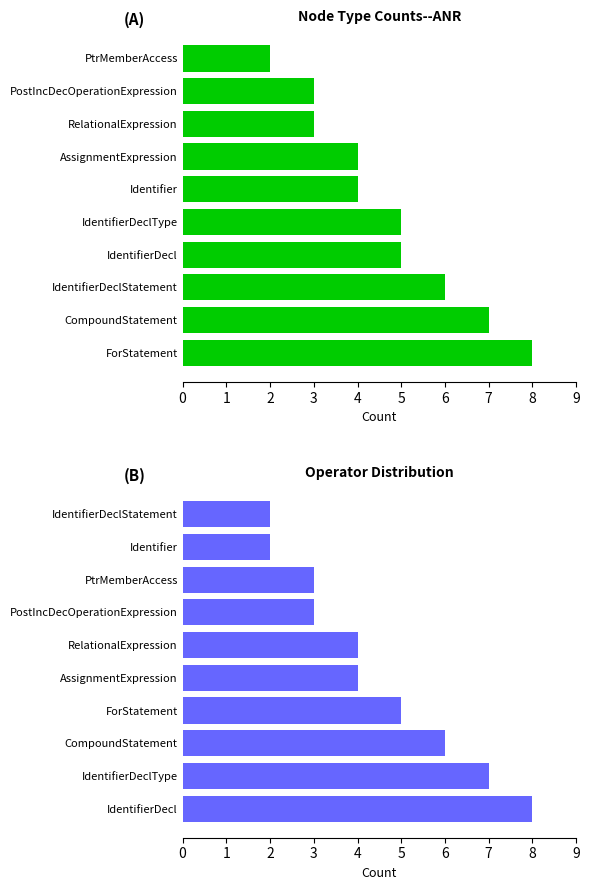

How many values in the Node type count series exceed 5?

3